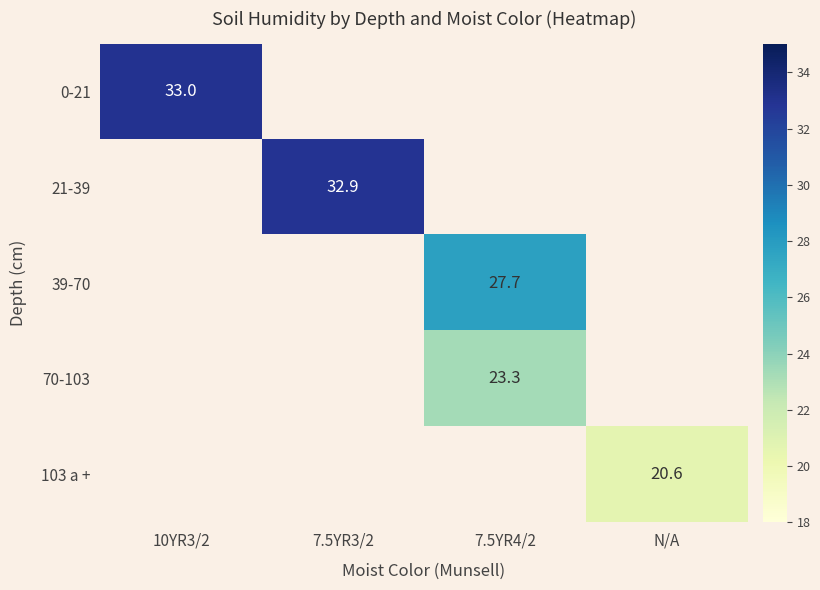

True or false: 103 a + has a value of 20.6 at N/A.

True